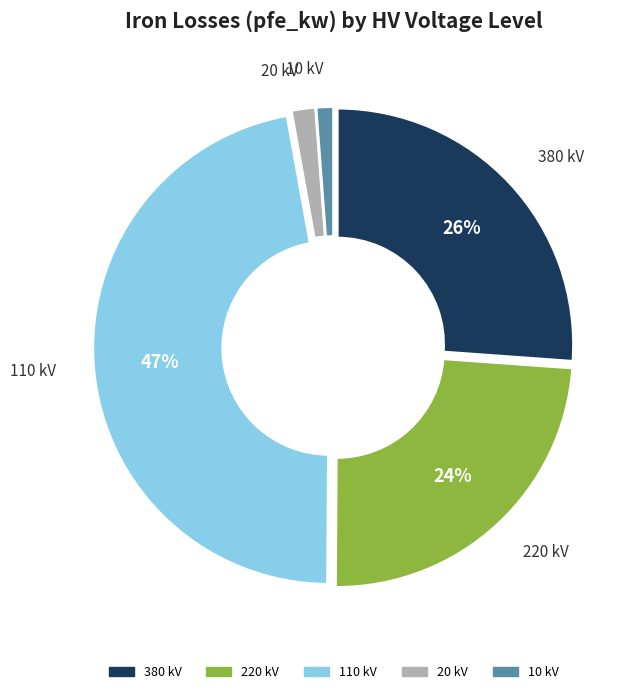

Does any single category account for the majority?

No